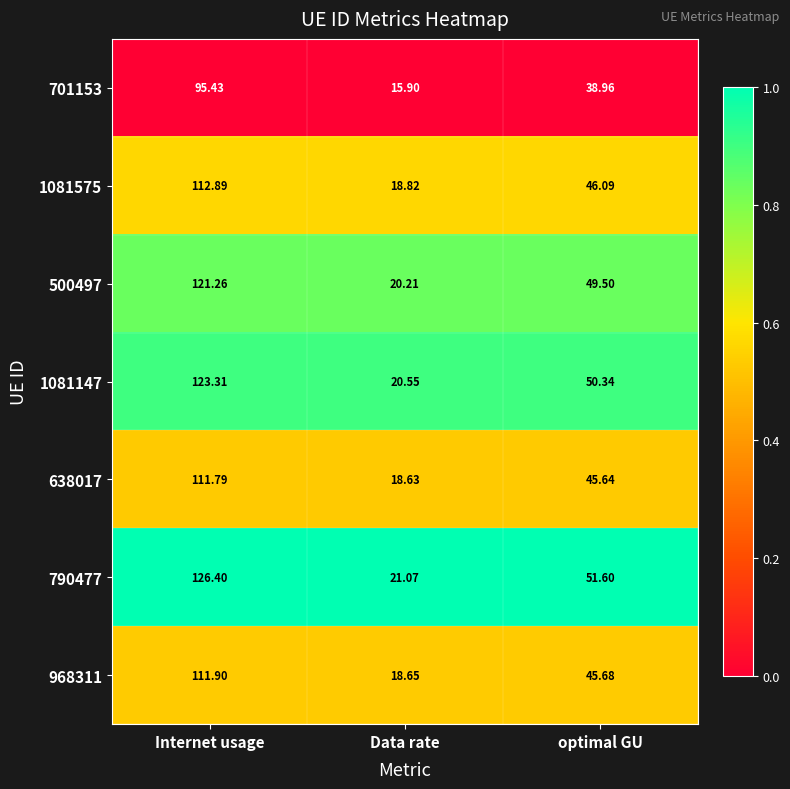

At which category is the sum across all series the highest?

Internet usage